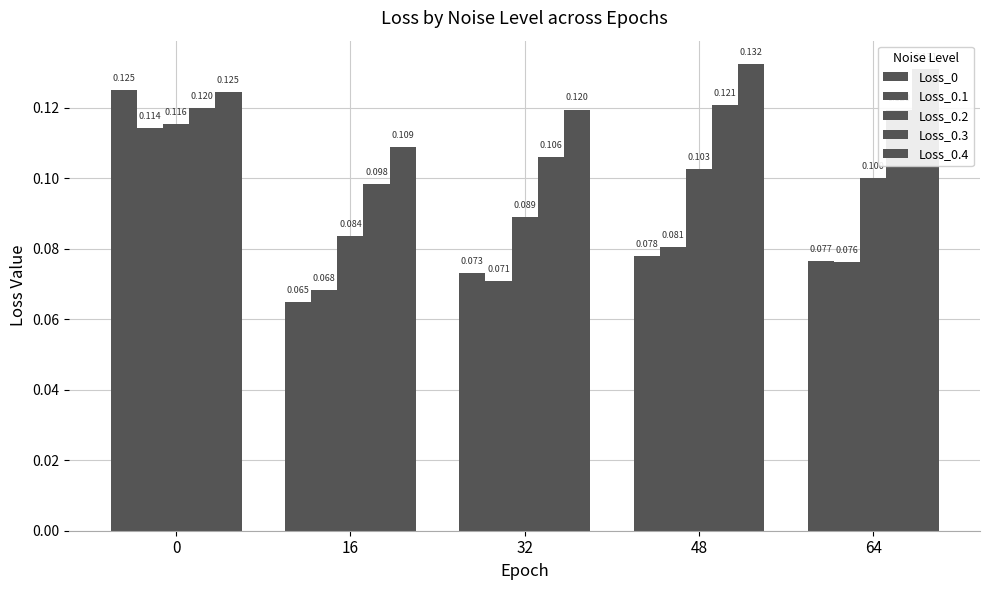

Which series has the widest spread of values?

Loss_0